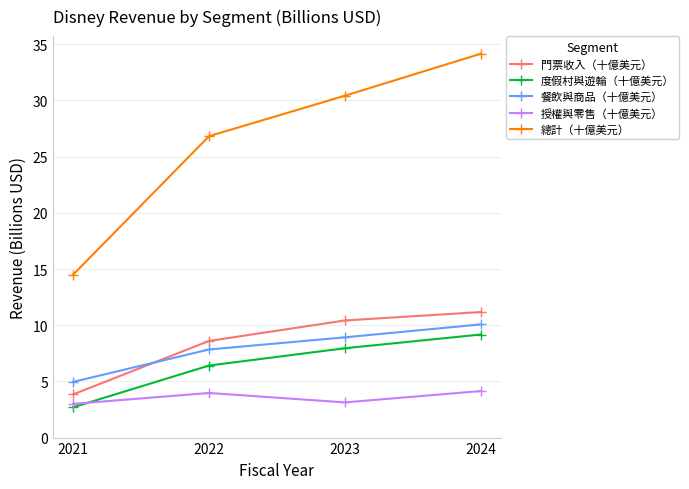

What is the average value of the 總計（十億美元） series?

26.5